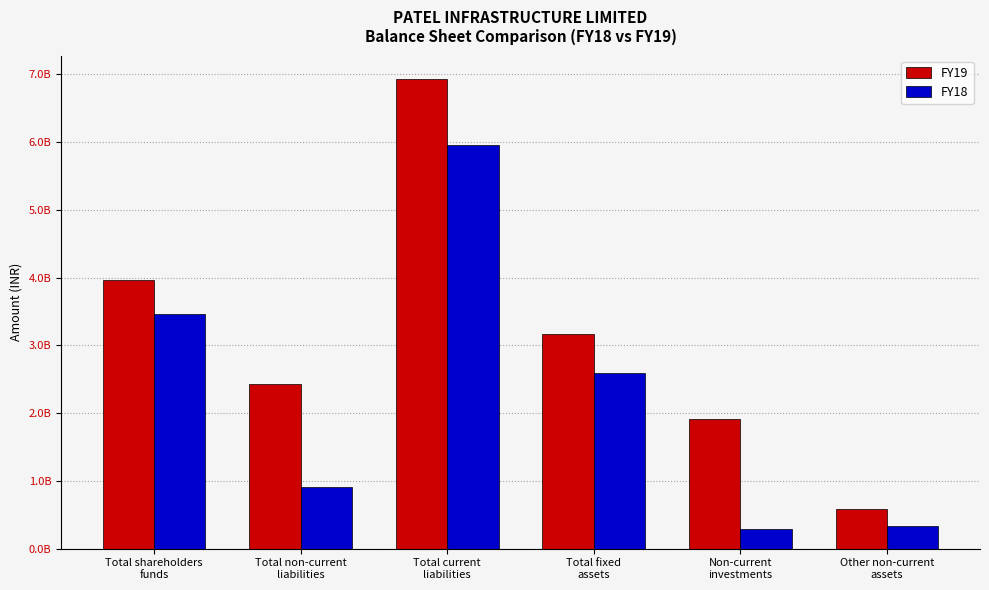

What are all the series names shown in the legend?

FY19, FY18